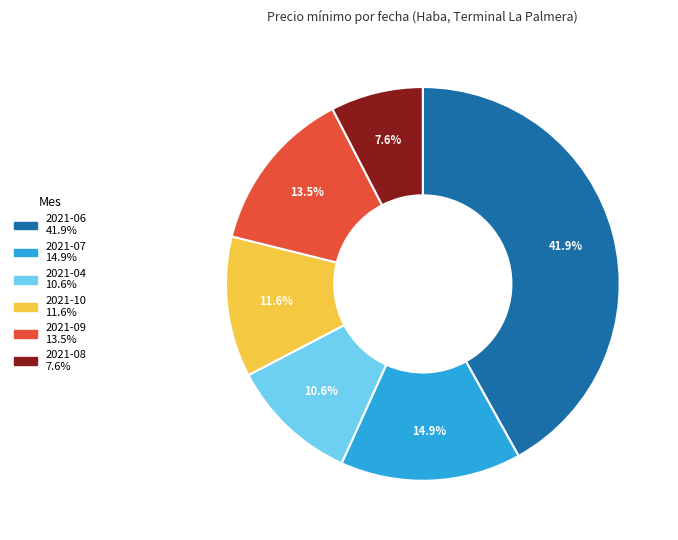

Does any single category account for the majority?

No